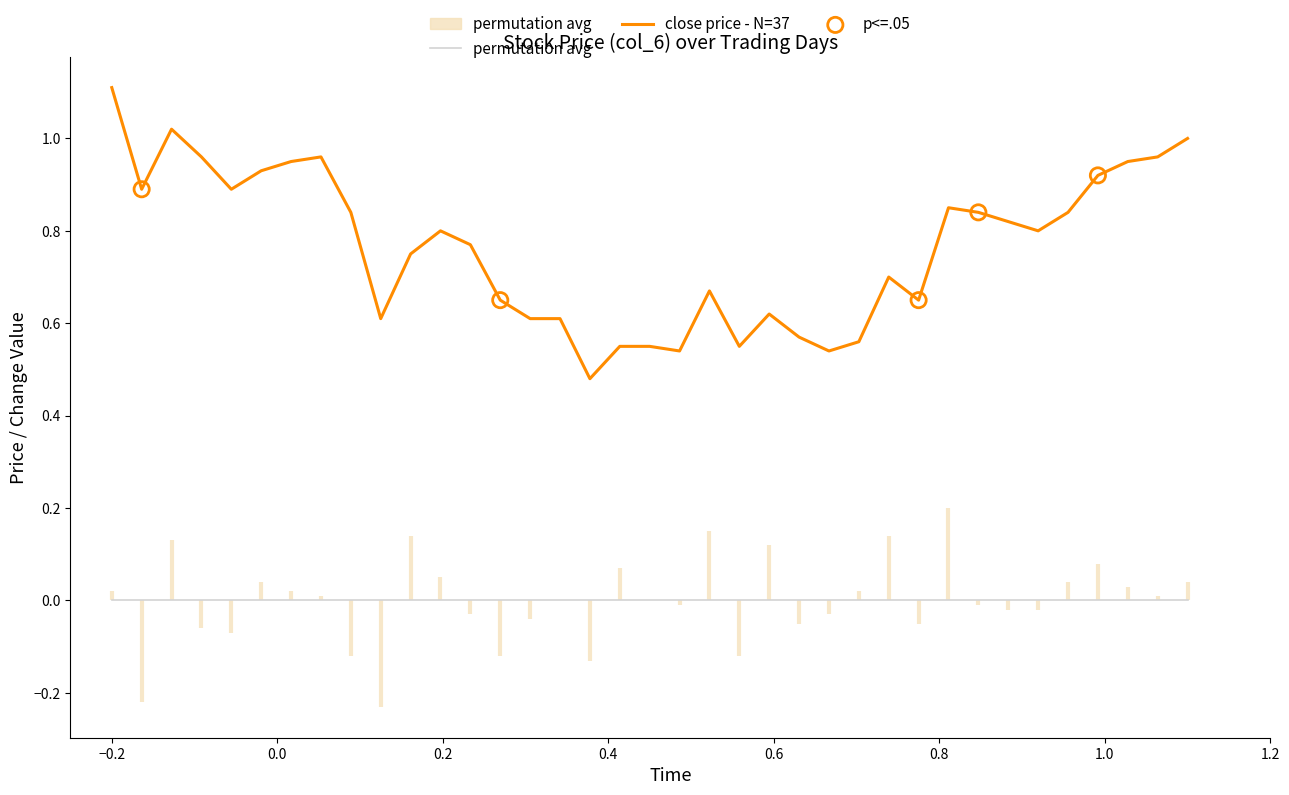

Which series has the largest total across all categories?

close_price